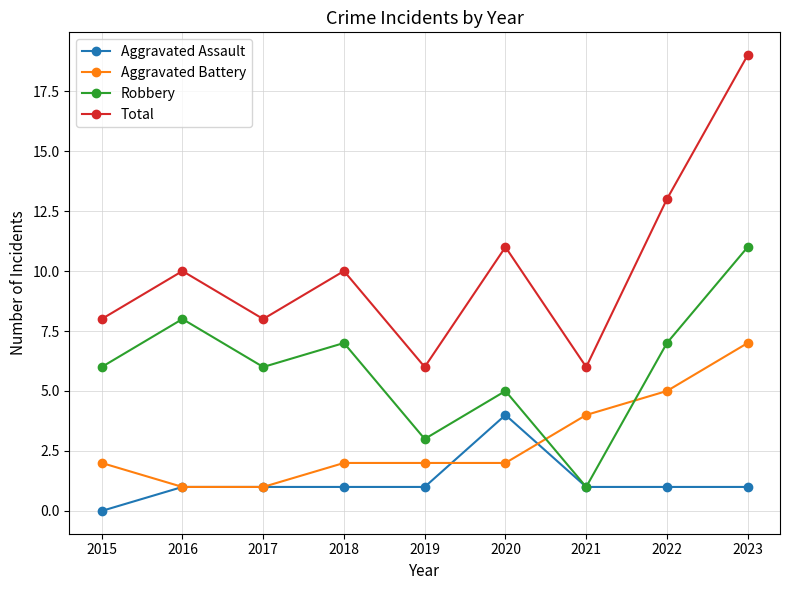

Is it true that Robbery equals 7 at 2022?

True